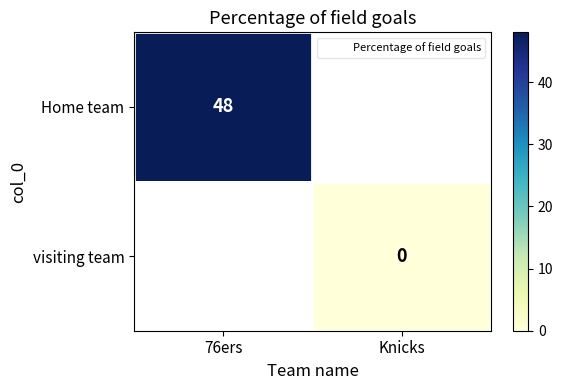

At which label is Home team closest to 48?

76ers